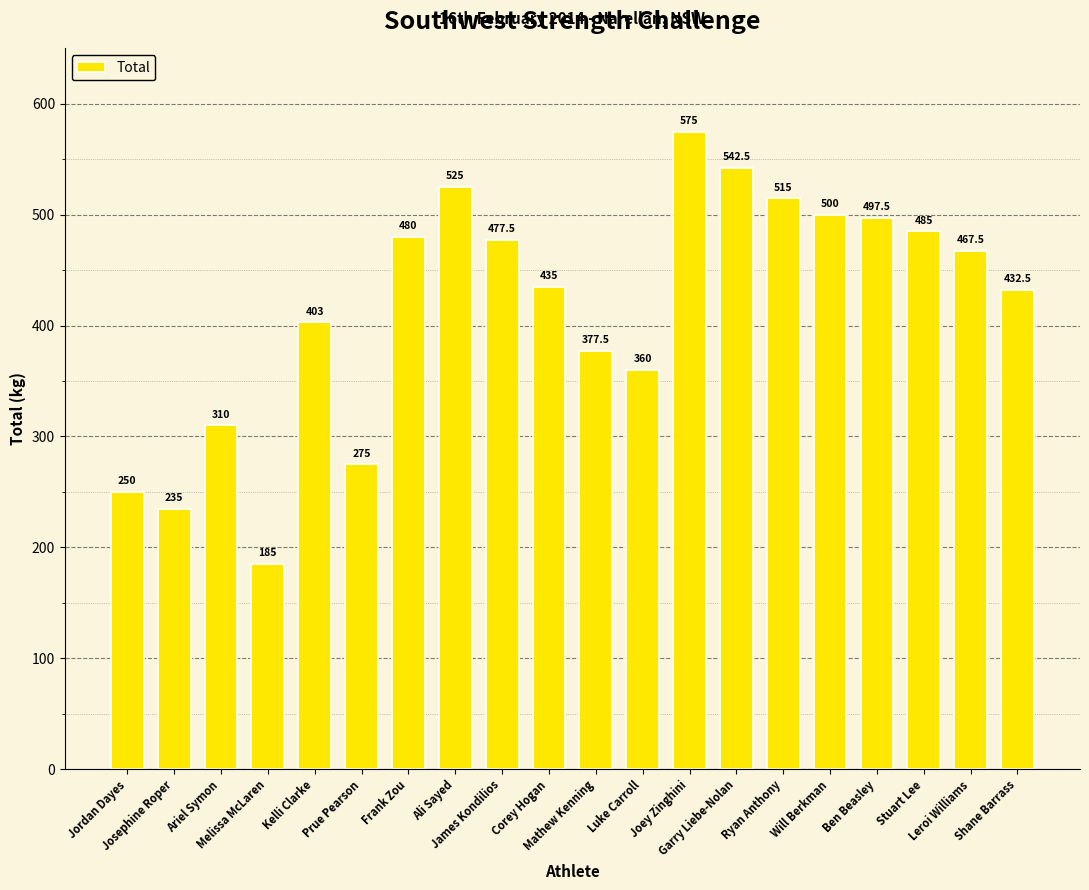

Which has a higher value, Shane Barrass or Joey Zinghini?

Joey Zinghini